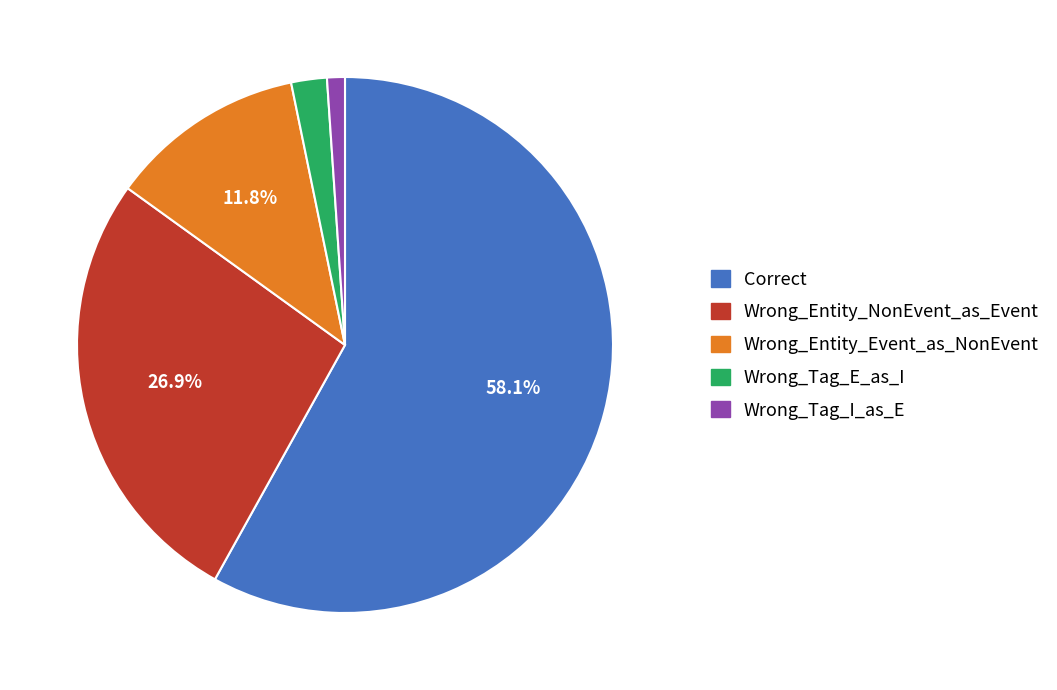

To the nearest percent, what is the combined percentage of Wrong_Entity_NonEvent_as_Event and Wrong_Tag_E_as_I?

29%